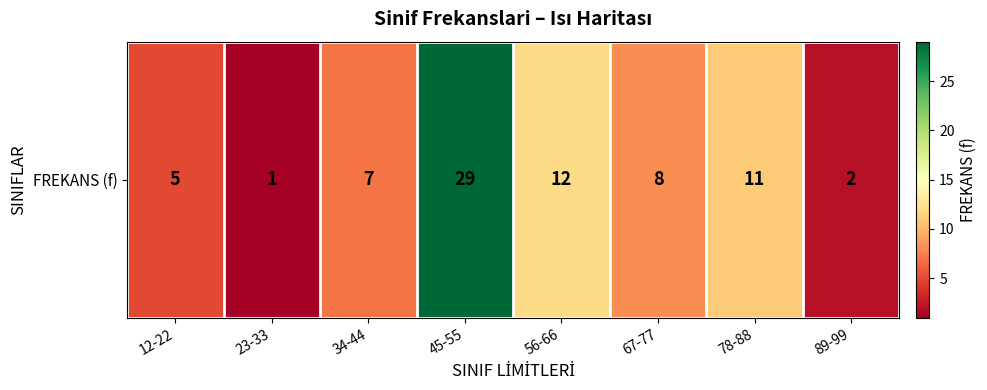

True or false: the data shows 1 at 23-33.

True